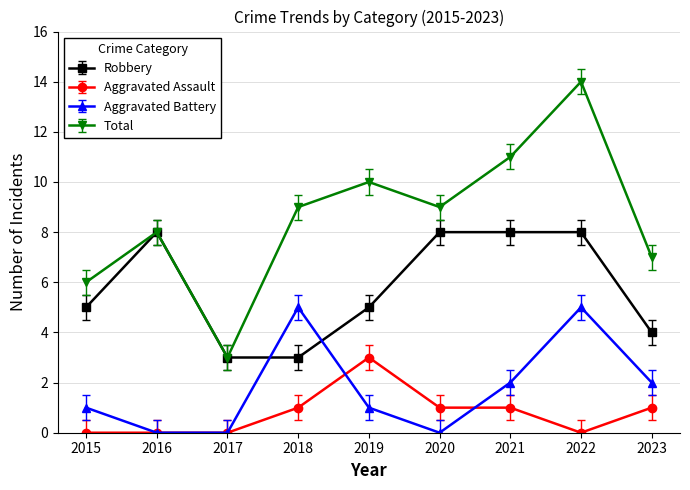

How many lines are shown in the chart?

4